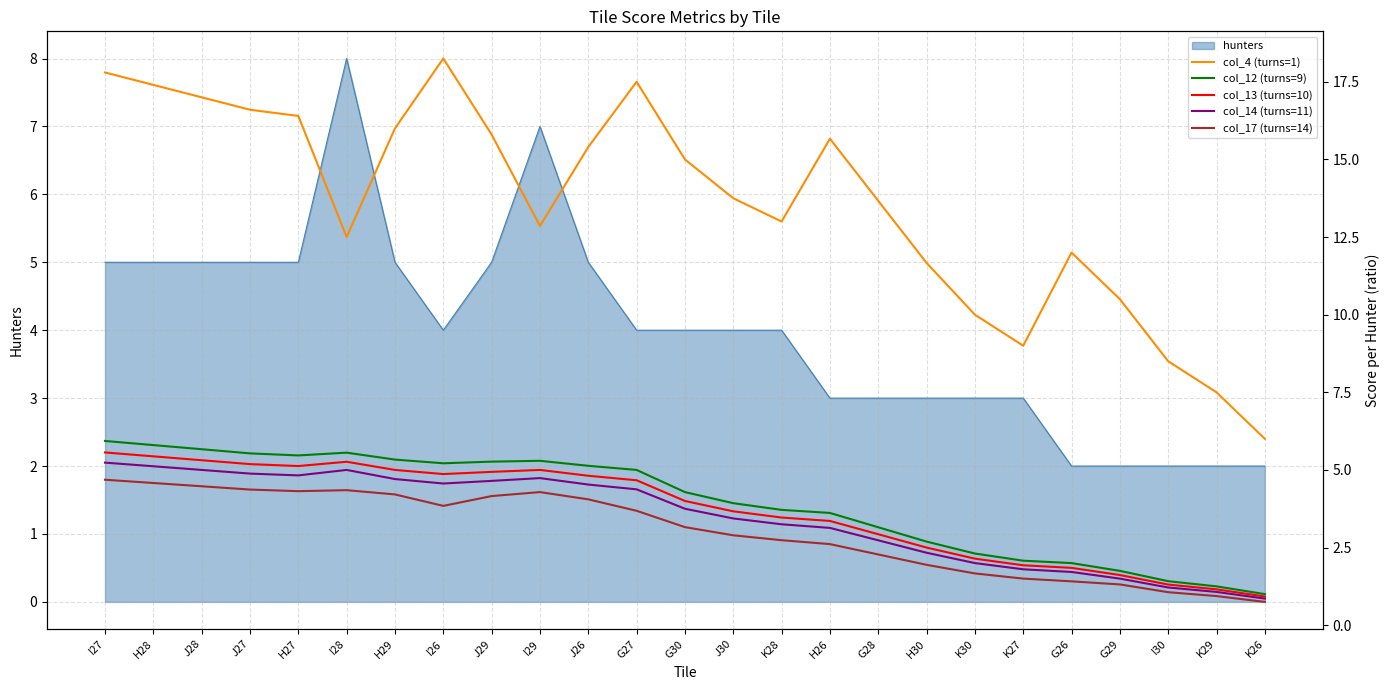

At how many categories does at least one series exceed 11?

19